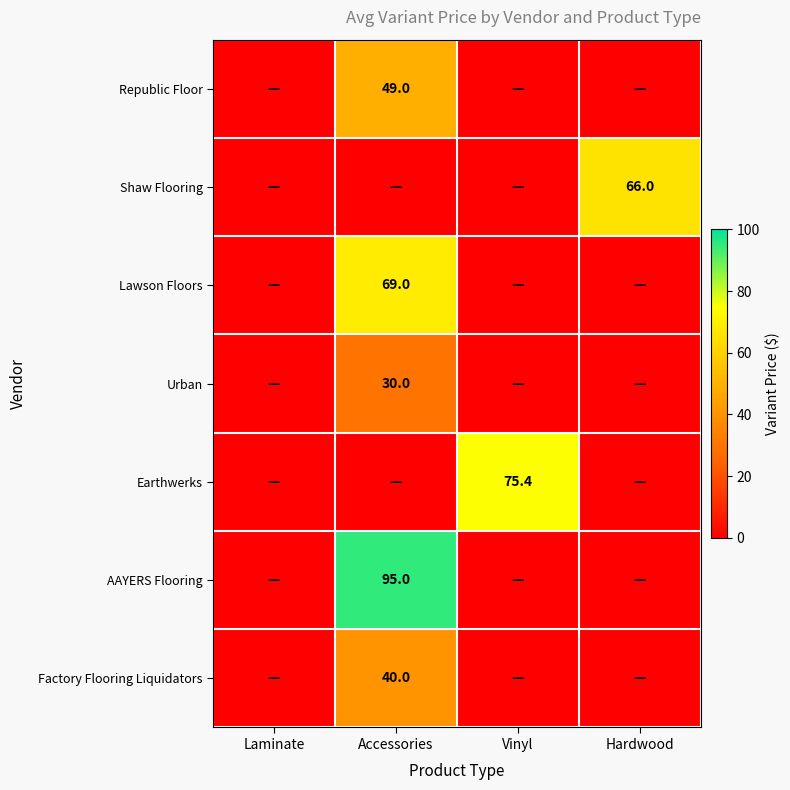

What is the sum of all Factory Flooring Liquidators values?

40.0